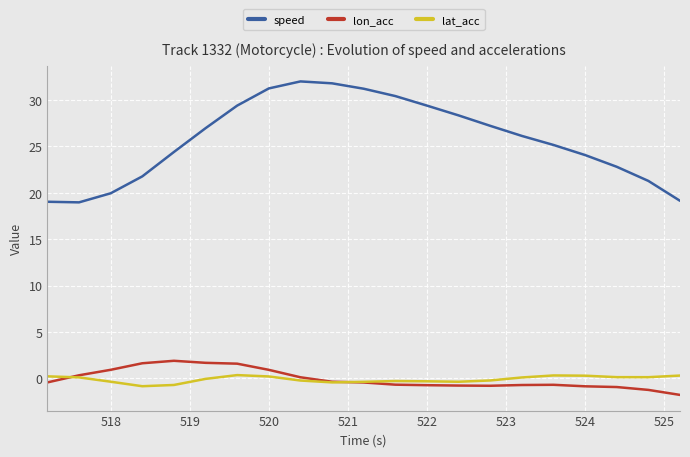

Which series has the largest total across all categories?

speed